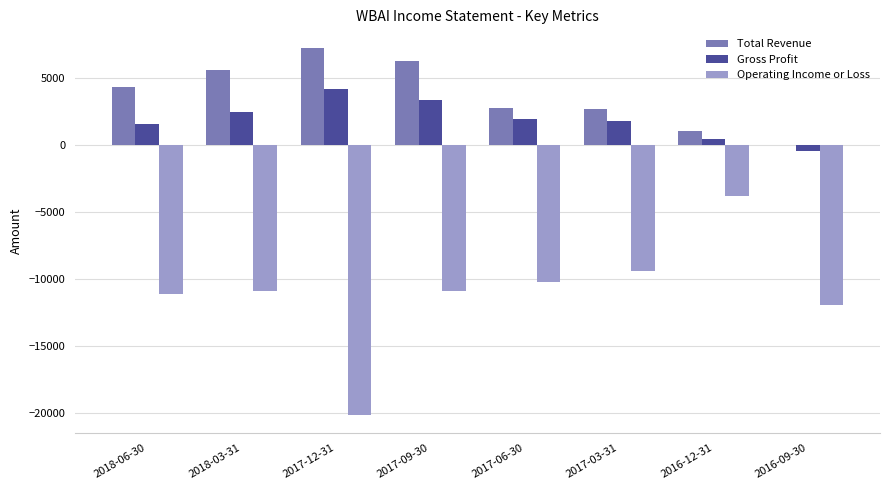

Where does the Gross Profit series first go above 2000?

2018-03-31